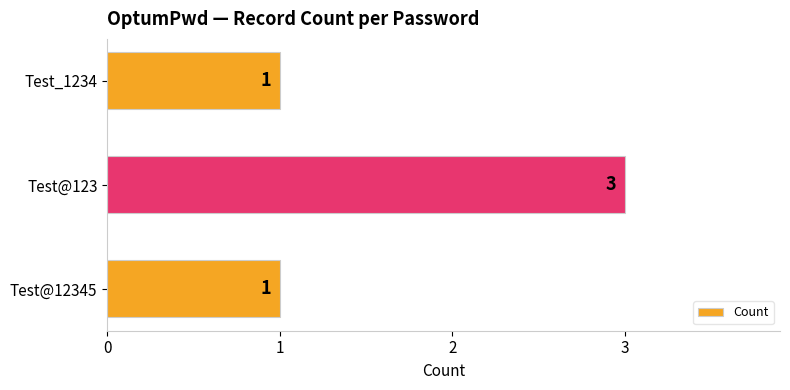

What is the maximum value shown in the chart?

3